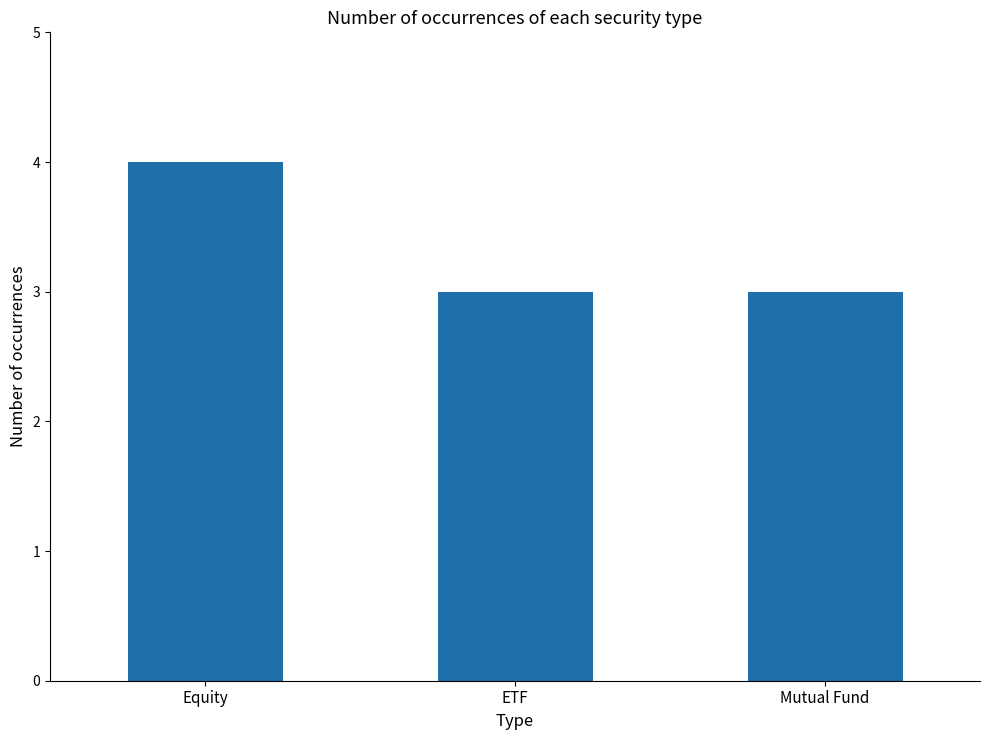

Approximately how many times larger is the value at ETF compared to Mutual Fund?

1.0